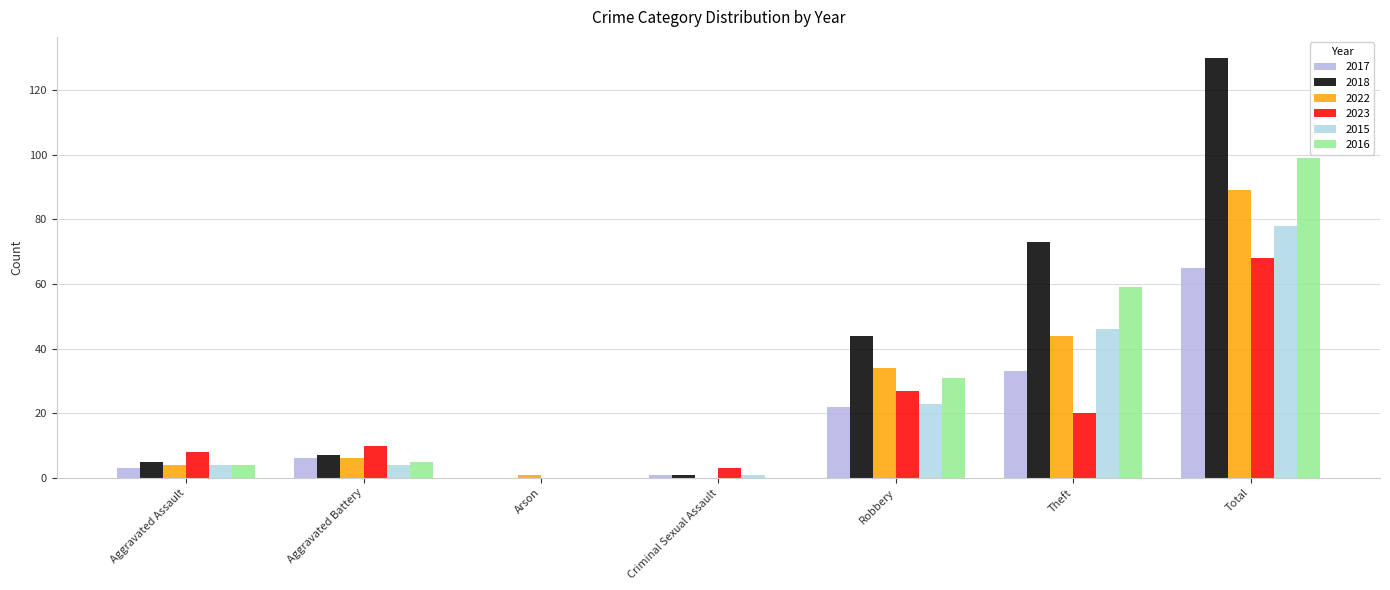

Are the bars horizontal?

No